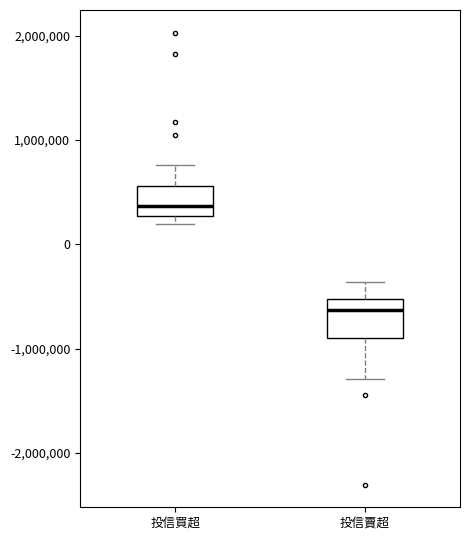

Where does the lower whisker of the box for 投信賣超 end on the y-axis? The values are not printed on the chart, so give them approximately, as read against the axis.

-1300000